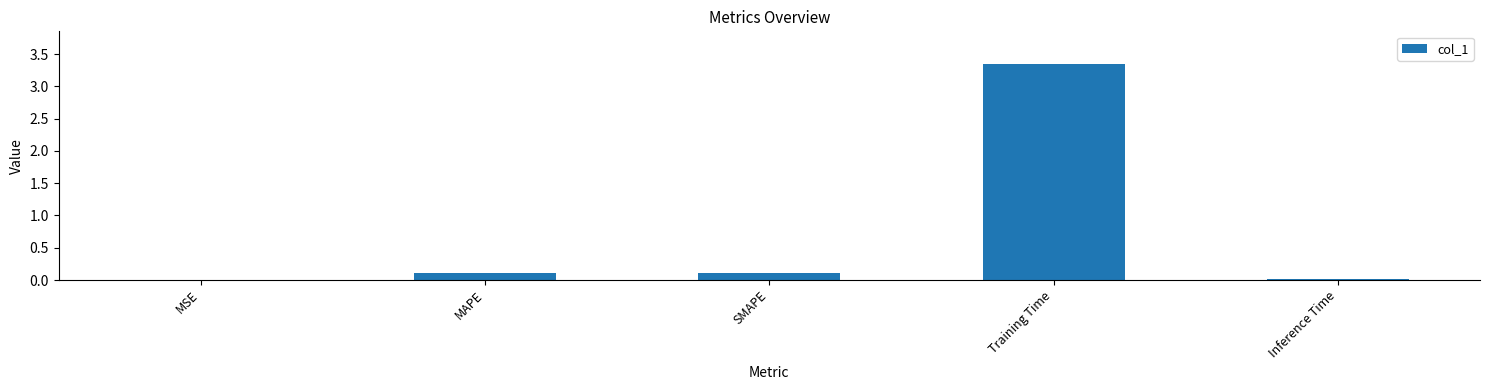

Are the bars horizontal?

No